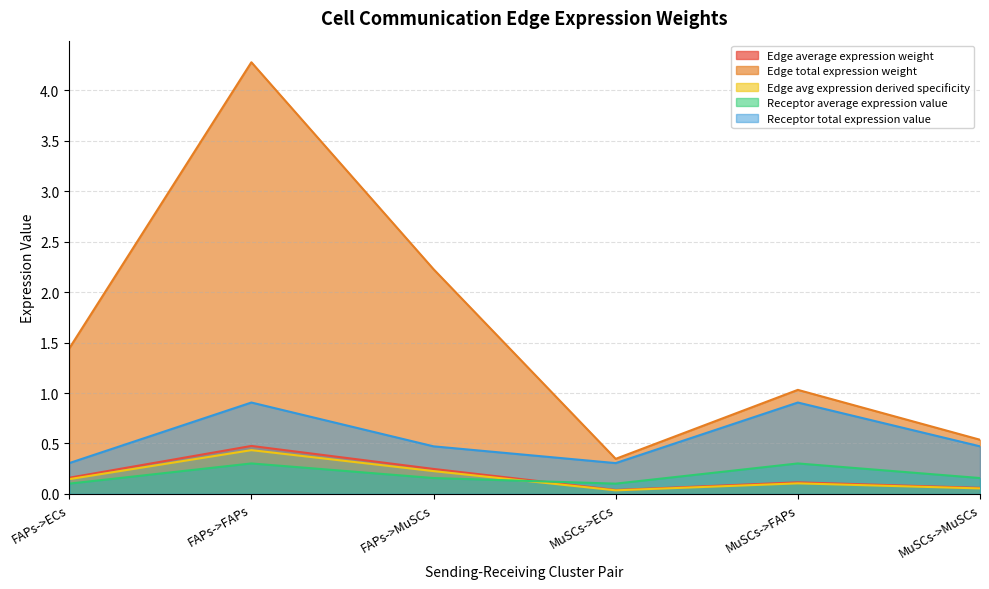

What is the total value across all series at MuSCs->ECs?

0.8